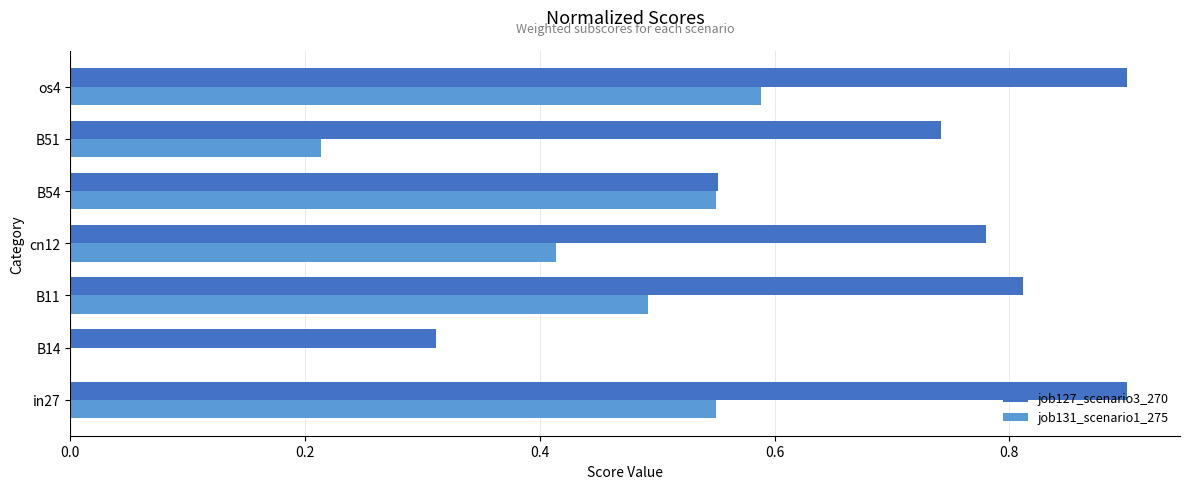

Which series changed the most between B11 and os4?

job131_scenario1_275